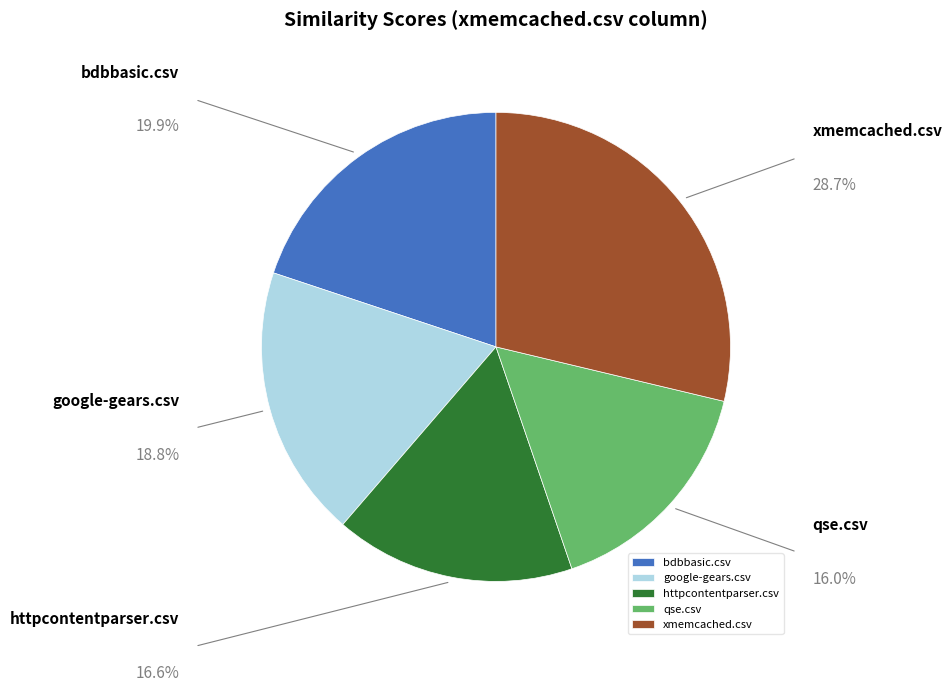

Between google-gears.csv and qse.csv, which is larger?

google-gears.csv